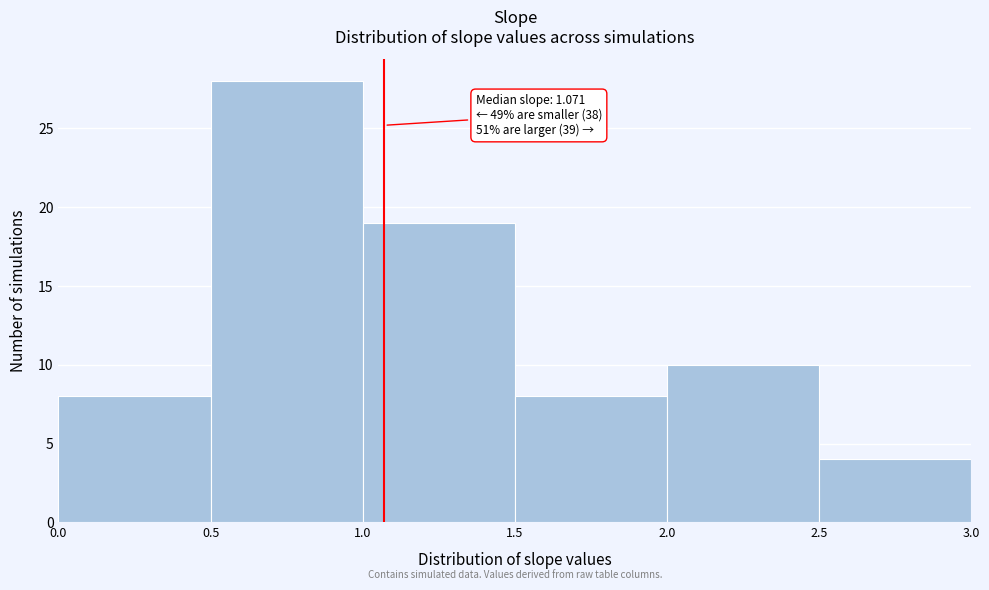

Over which range of the x-axis is the bar tallest?

0.5 to 1.0